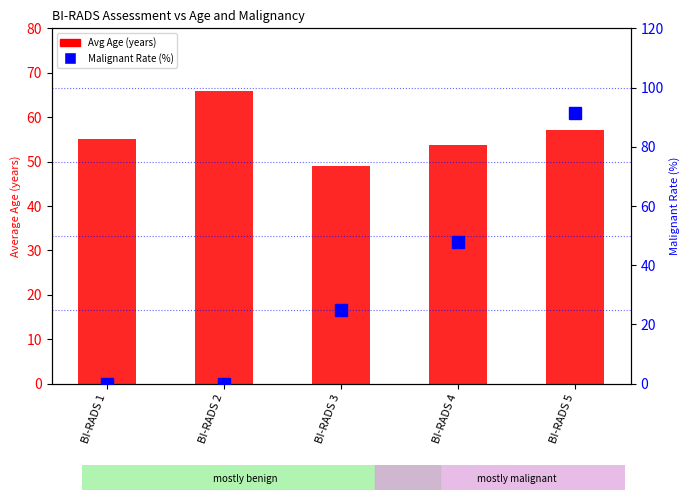

What is the difference between the highest and lowest values at BI-RADS 1?

55.0